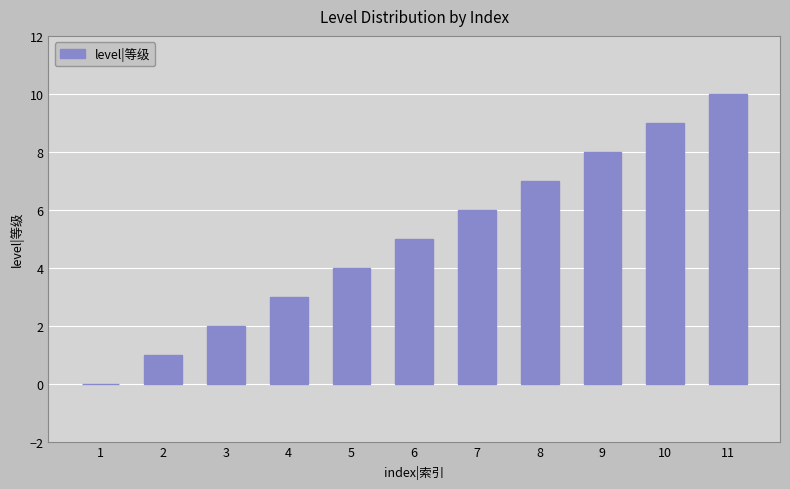

What is the ratio of the value at 3 to the value at 5?

0.5